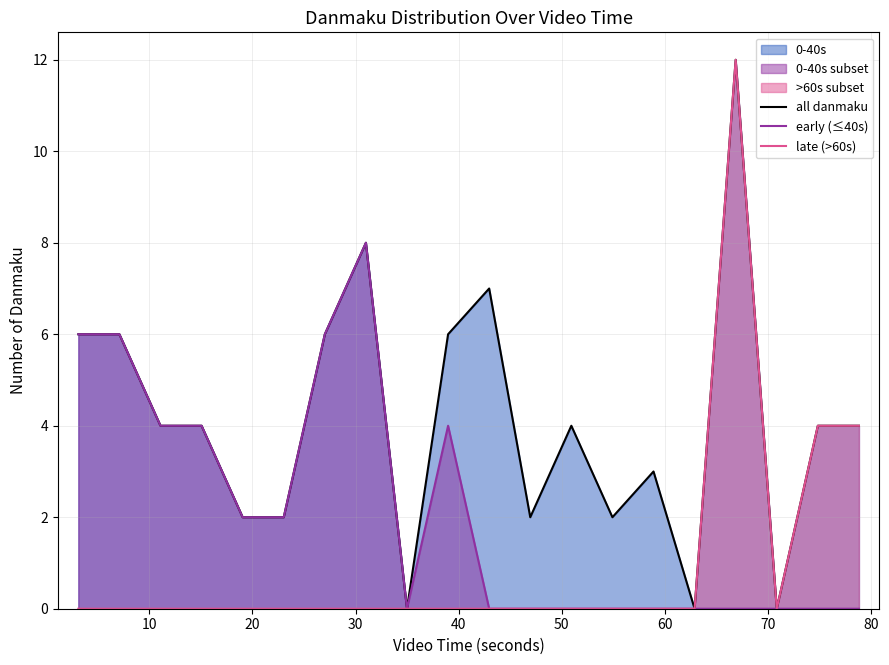

True or false: late (>60s) and all danmaku intersect in this chart.

False